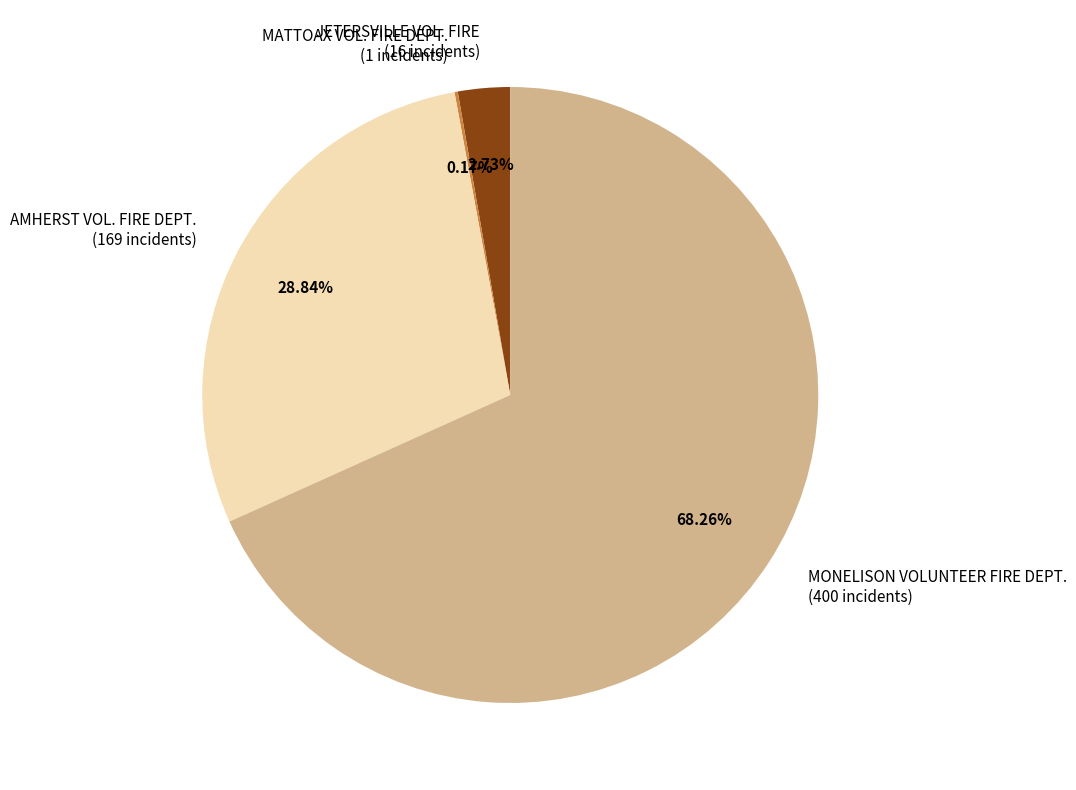

Do JETERSVILLE VOL. FIRE (16 incidents) and AMHERST VOL. FIRE DEPT. (169 incidents) together represent more than half of the pie?

No